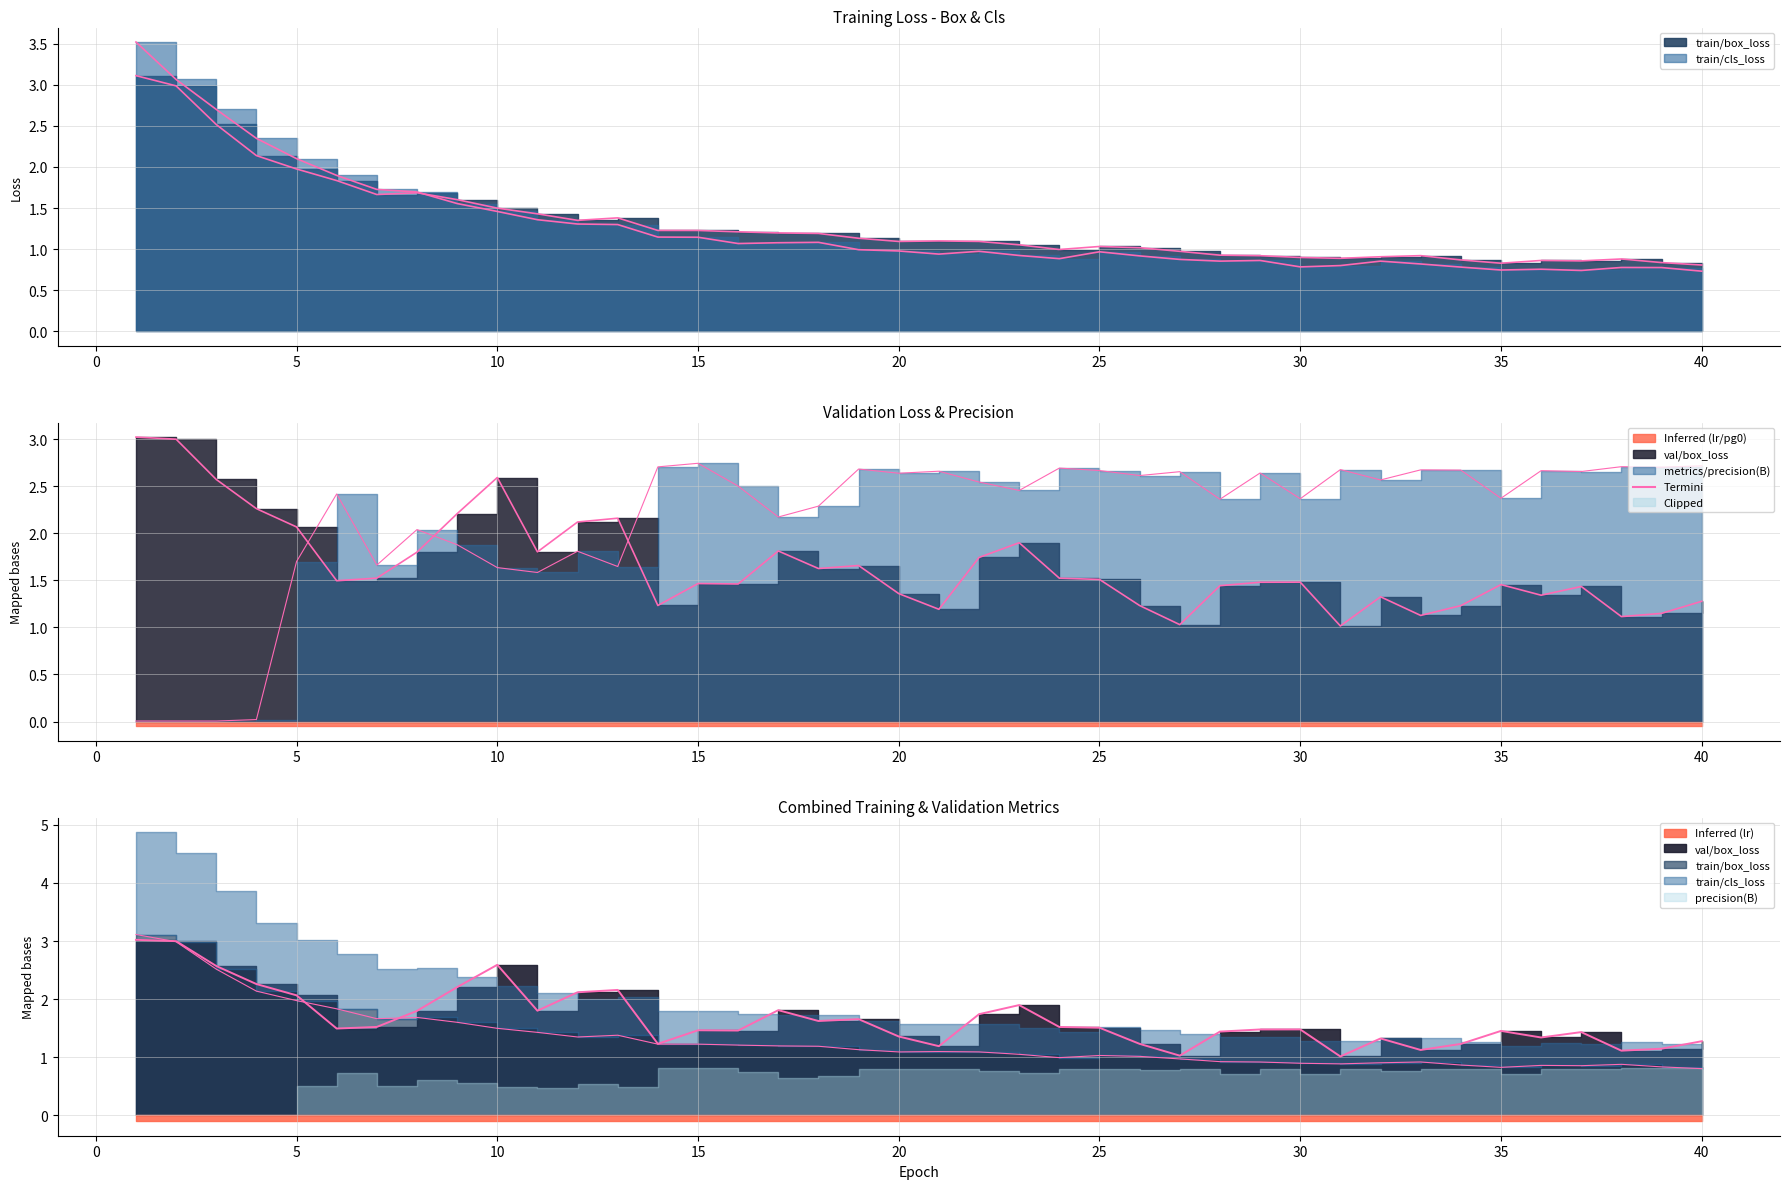

The metrics/precision(B) series shows 2.4 at 28. True or false?

True